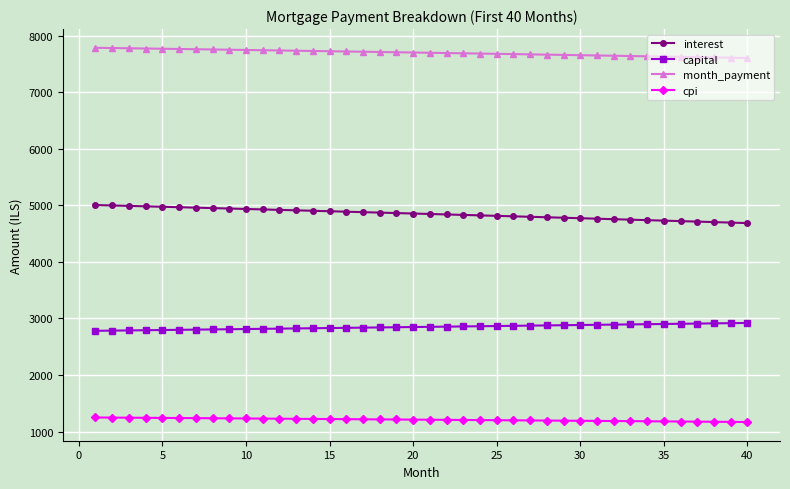

True or false: capital and interest intersect in this chart.

False